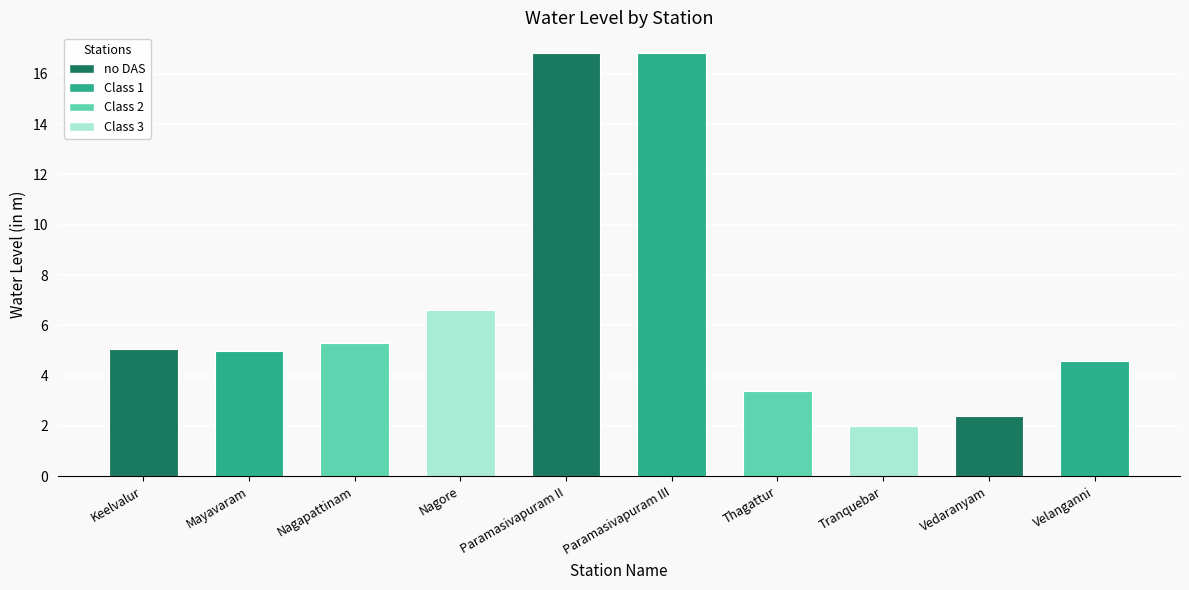

The chart shows a value of 5.1 at Keelvalur. True or false?

True